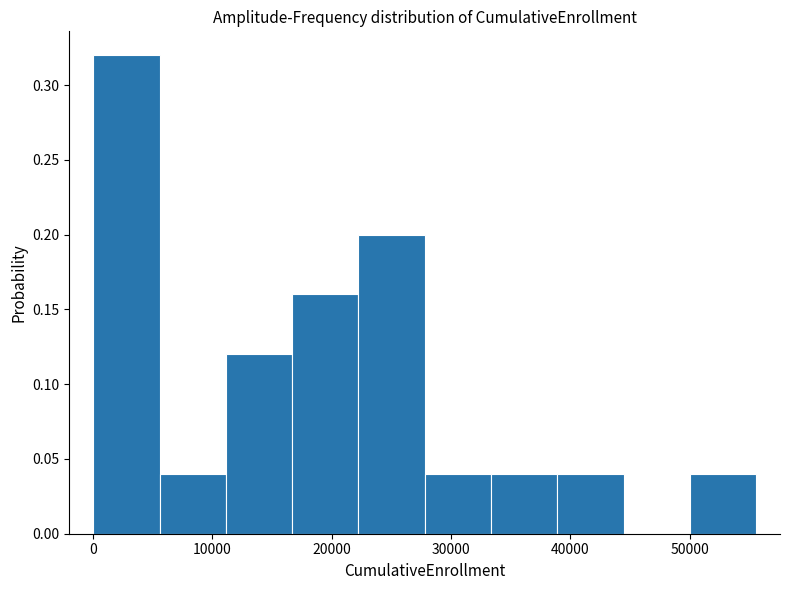

How tall is the bar that spans 22000 to 28000 on the x-axis? Neither the bar edges nor the heights are printed on the chart, so give them approximately, as read against the axes.

0.20